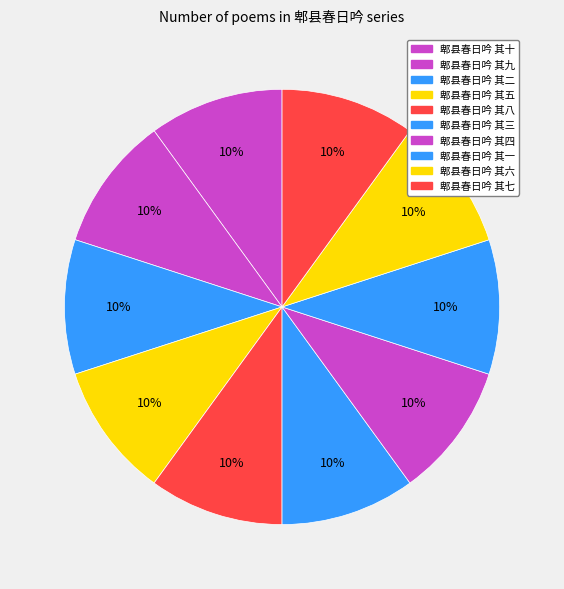

How many segments does this pie chart have?

10